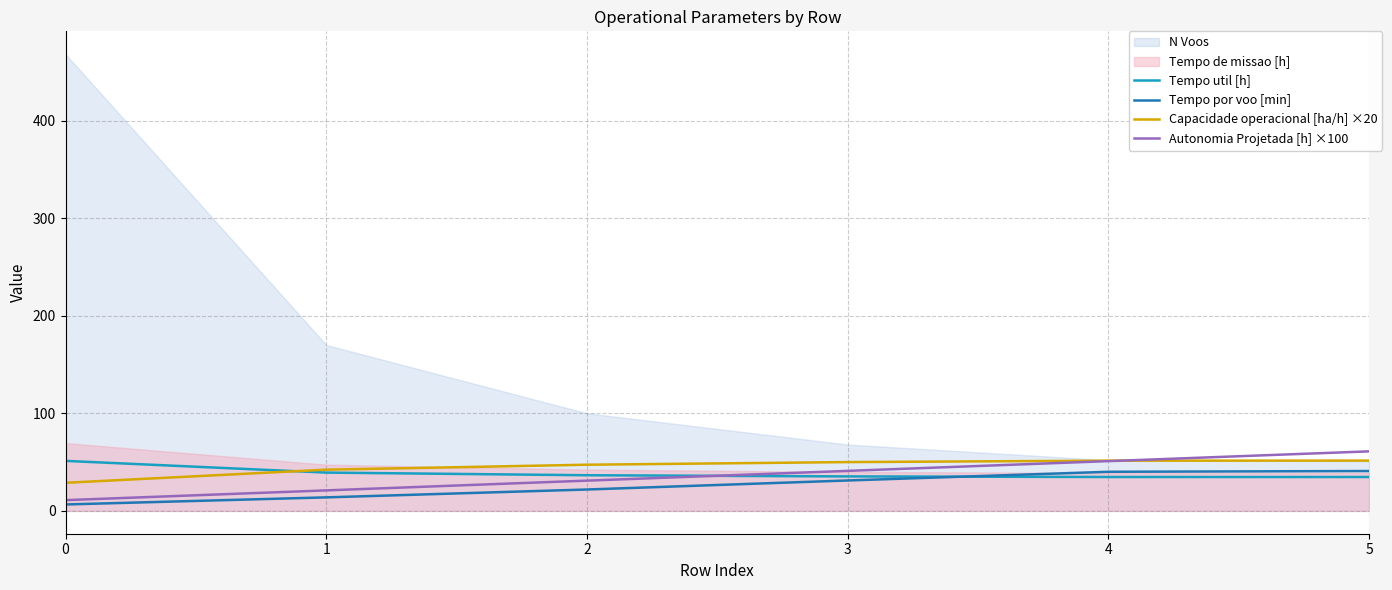

At how many categories does at least one series exceed 41?

6